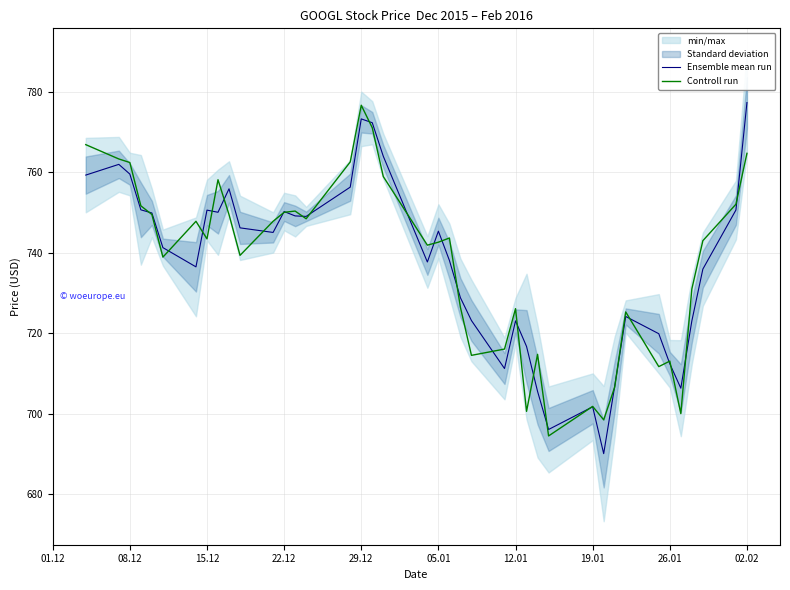

Which category has the highest value in the Controll run series?

29.12